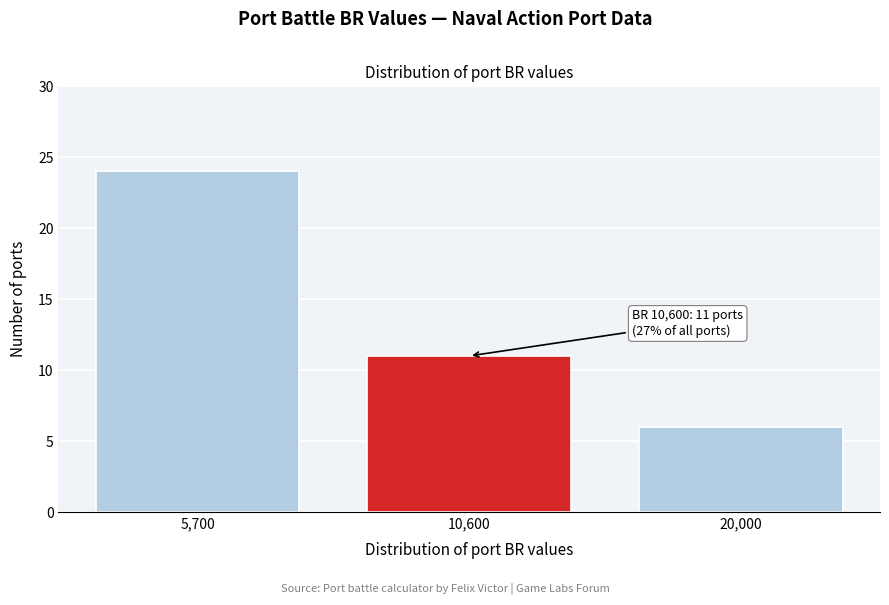

Reading left to right, extract all data points from this chart.

24	11	6